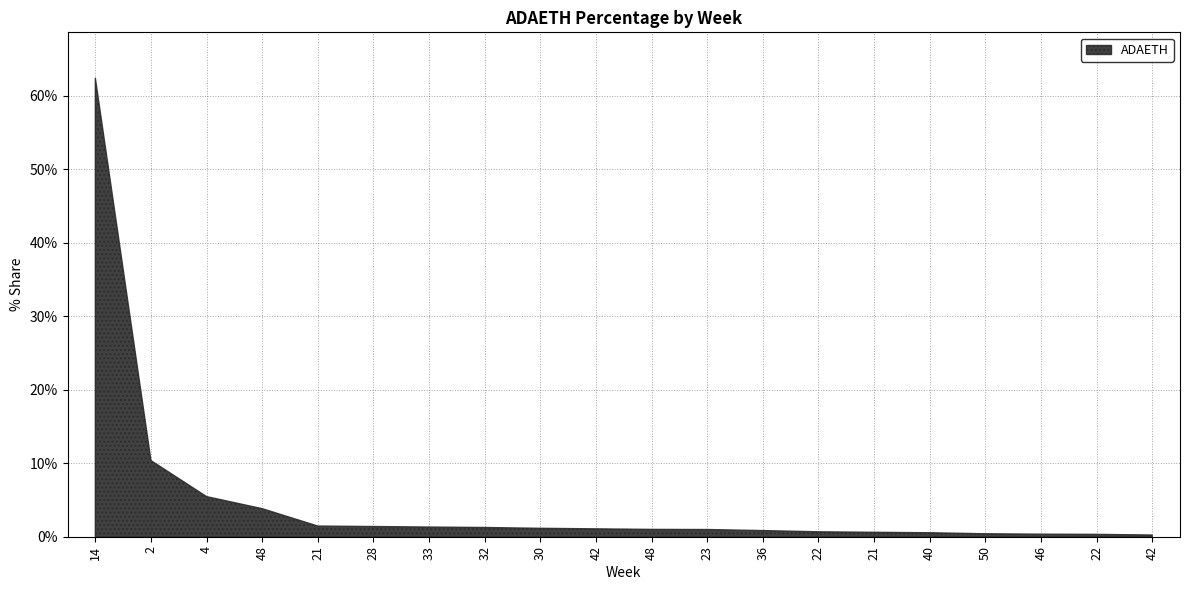

Does the chart have visible grid lines?

Yes